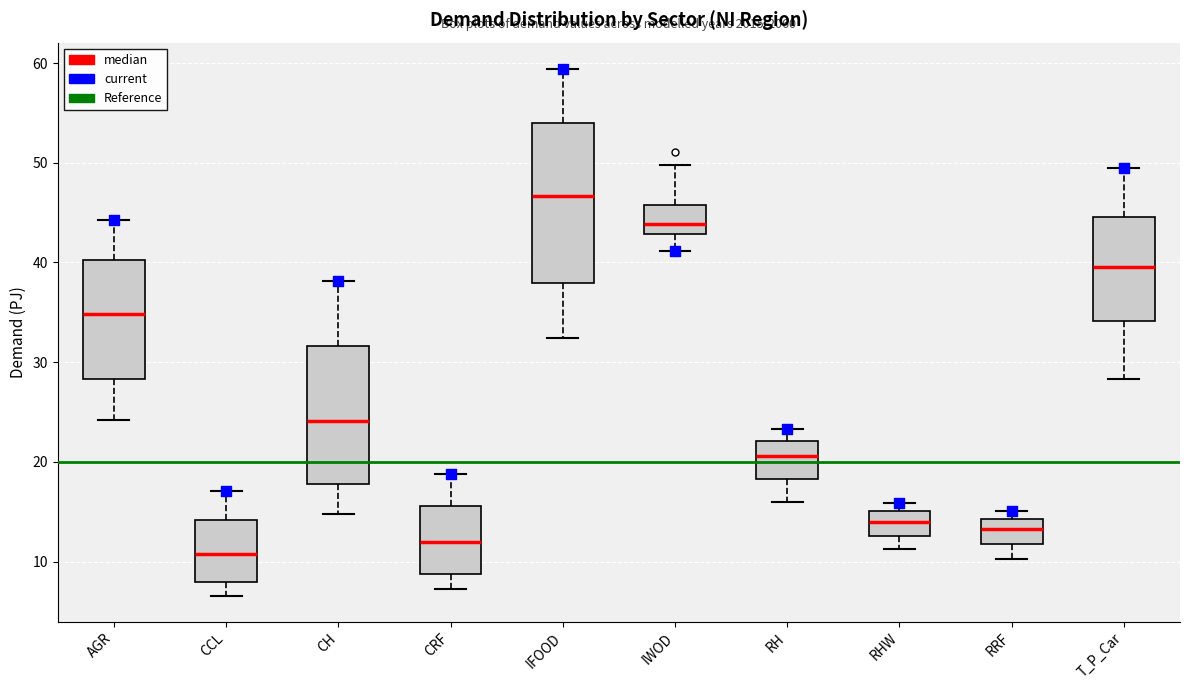

Reading left to right, read every box against the y-axis: the position of its median line, the range the box covers, and the ends of its whiskers. The values are not printed on the chart, so give them approximately, as read against the axis.

AGR: median 35, box 28 to 40, whiskers 24 to 44
CCL: median 11, box 8 to 14, whiskers 7 to 17
CH: median 24, box 18 to 32, whiskers 15 to 38
CRF: median 12, box 9 to 16, whiskers 7 to 19
IFOOD: median 47, box 38 to 54, whiskers 32 to 59
IWOD: median 44, box 43 to 46, whiskers 41 to 50
RH: median 21, box 18 to 22, whiskers 16 to 23
RHW: median 14, box 13 to 15, whiskers 11 to 16
RRF: median 13, box 12 to 14, whiskers 10 to 15
T_P_Car: median 40, box 34 to 45, whiskers 28 to 49